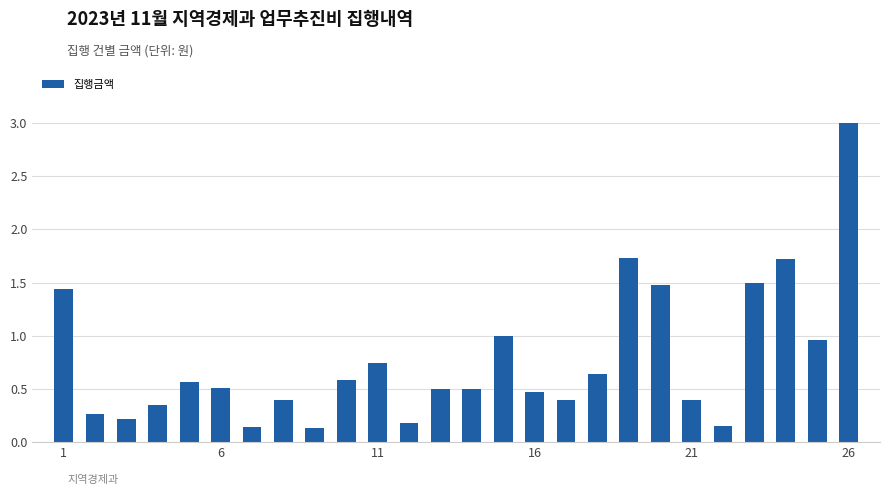

What is the greatest value displayed?

3.0